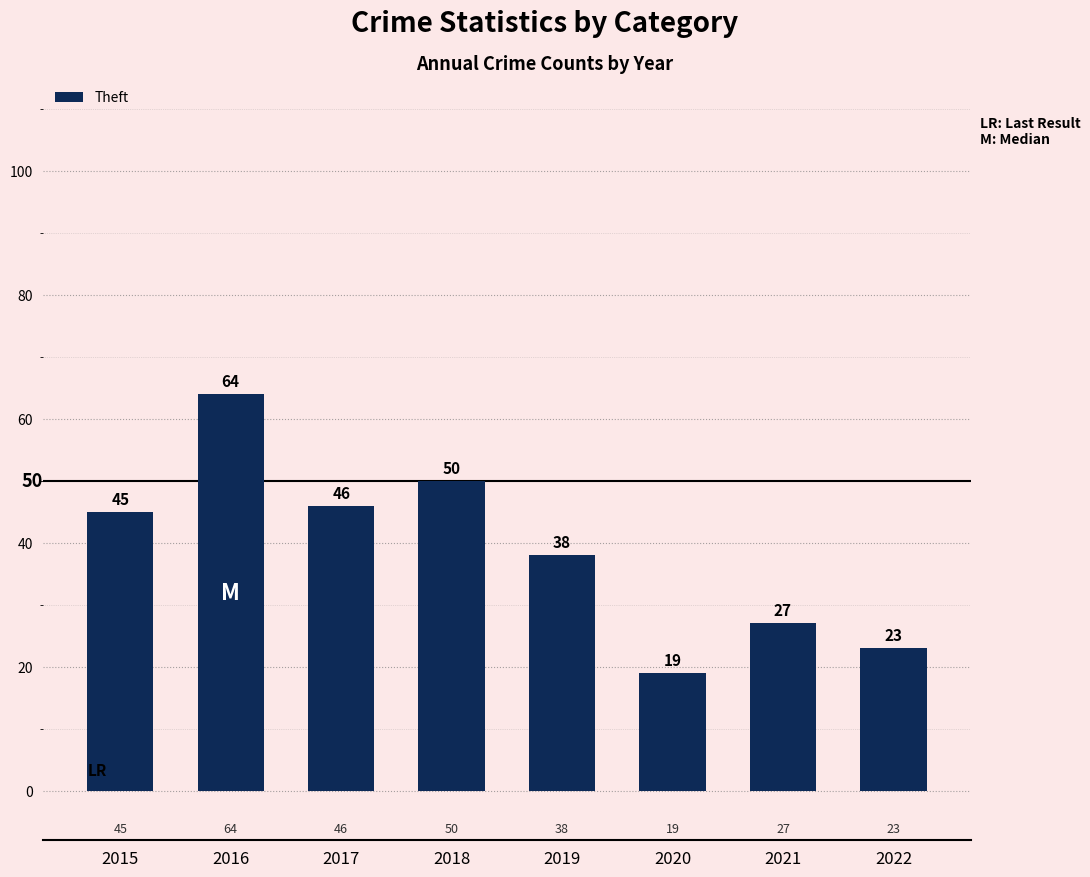

What is the average value?

39